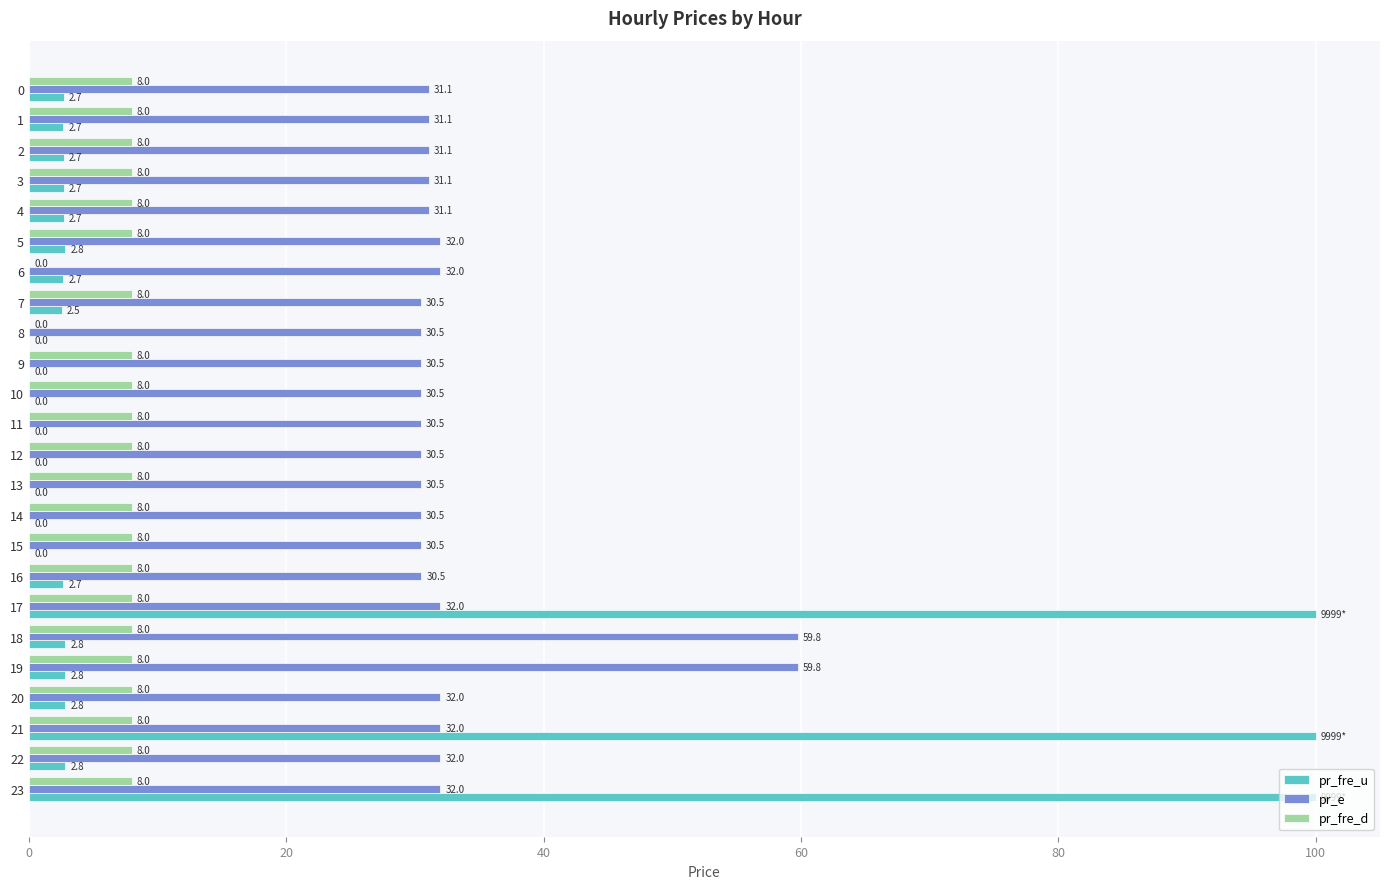

Is the value of pr_e at 10 greater than the value of pr_fre_u at 19?

Yes